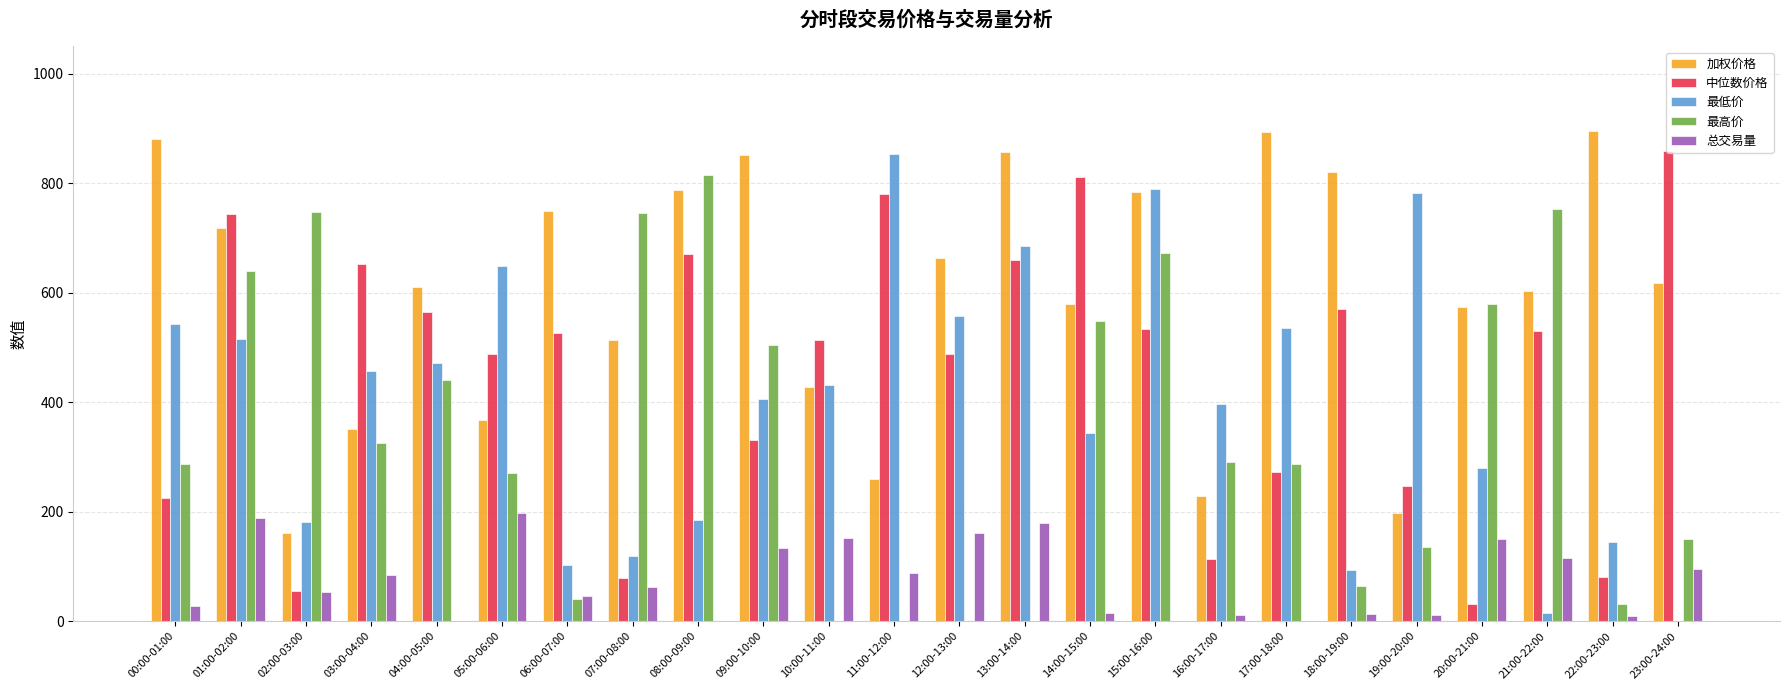

What is the total value across all series at 20:00-21:00?

1614.4